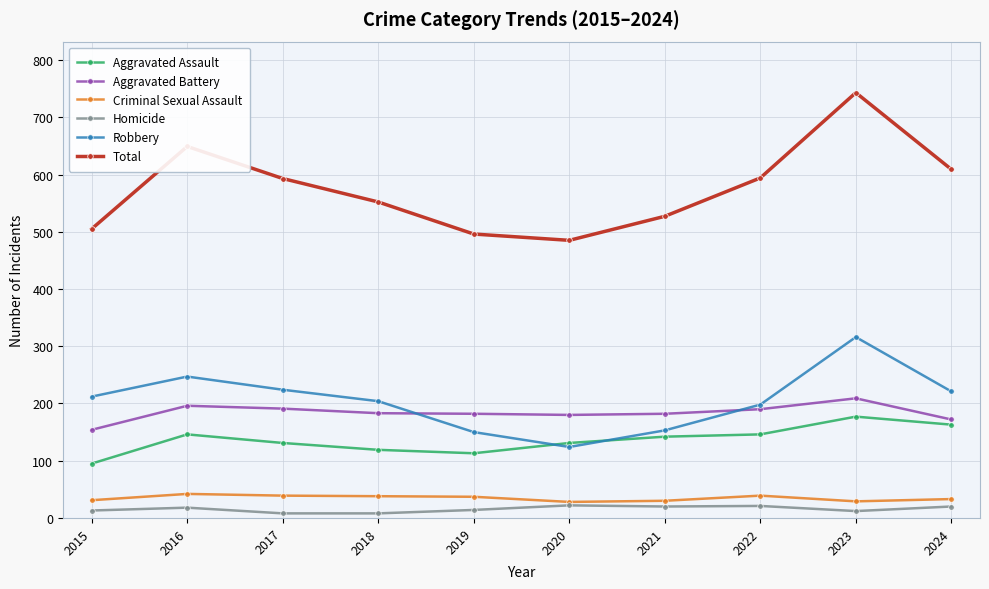

What is the sum of all Total values?

5753